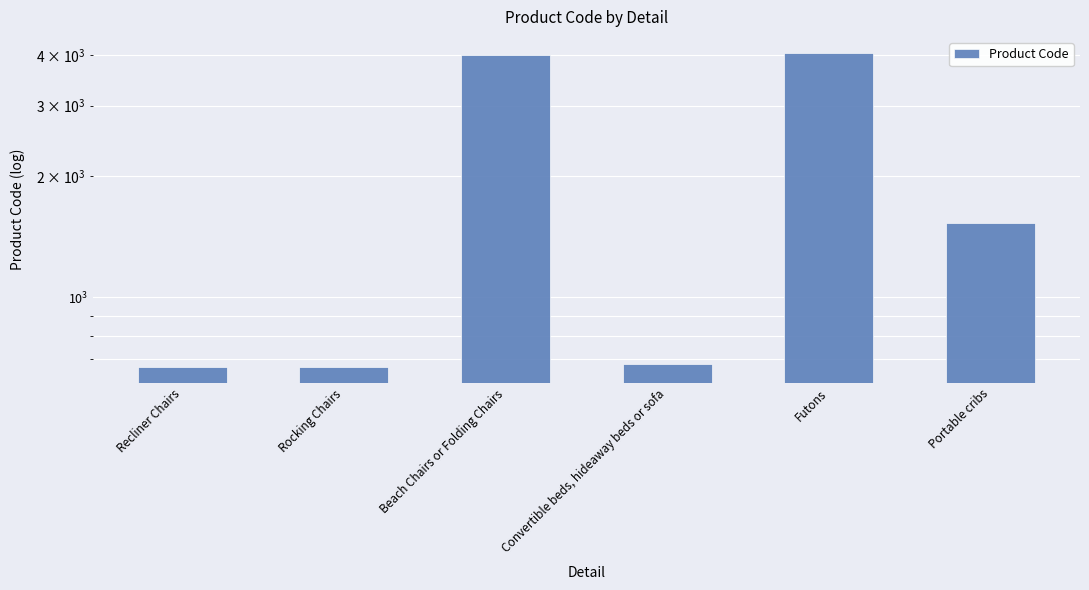

List the labels in order of value, smallest first.

Recliner Chairs, Rocking Chairs, Convertible beds, hideaway beds or sofa, Portable cribs, Beach Chairs or Folding Chairs, Futons